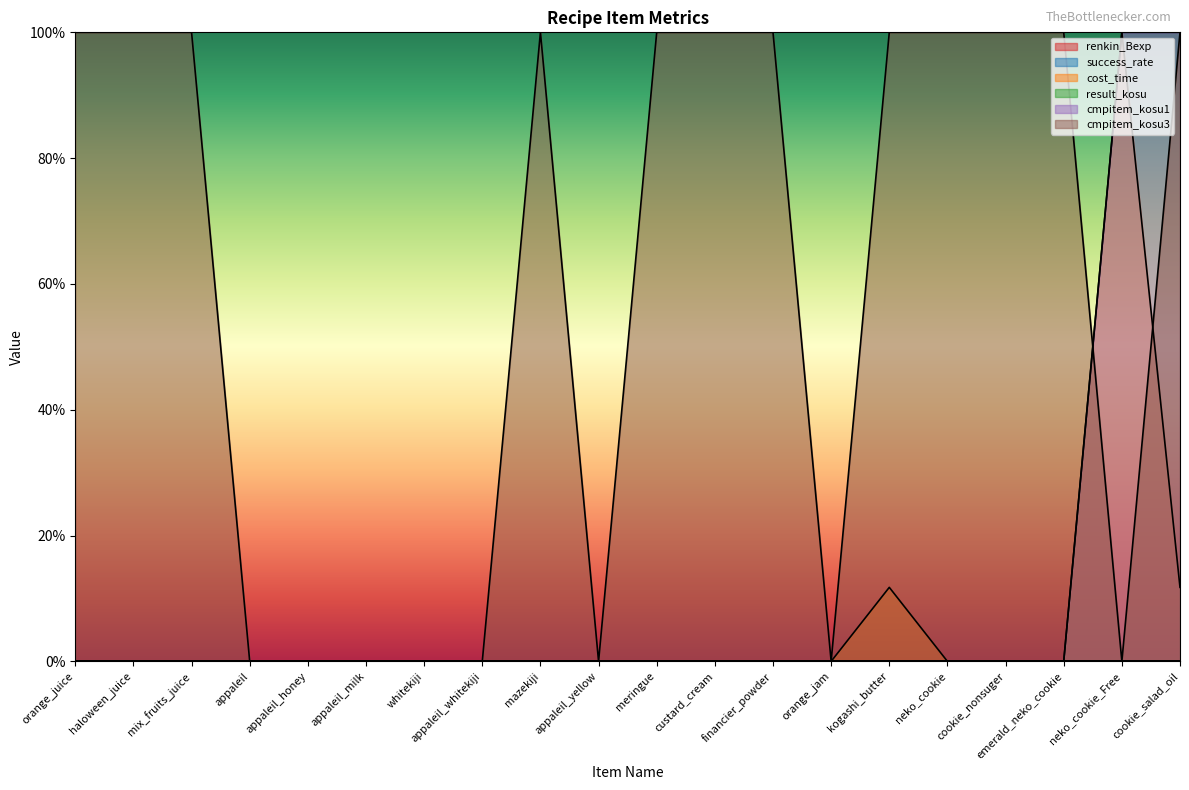

Which series has the largest total across all categories?

cmpitem_kosu3